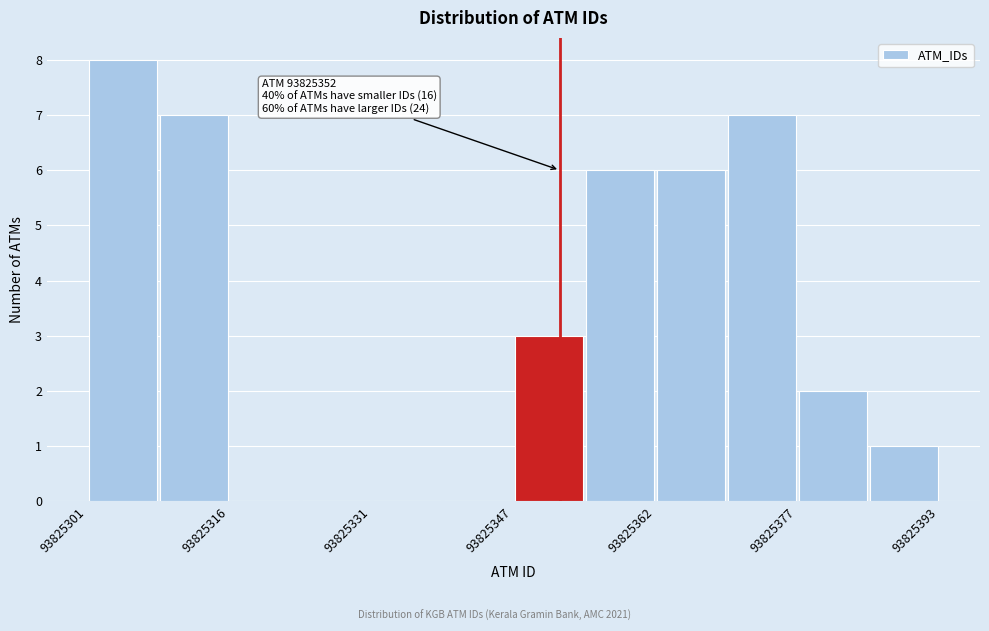

Around what value on the x-axis is the tallest bar? Give the approximate position of its centre, as read against the axis.

93825304